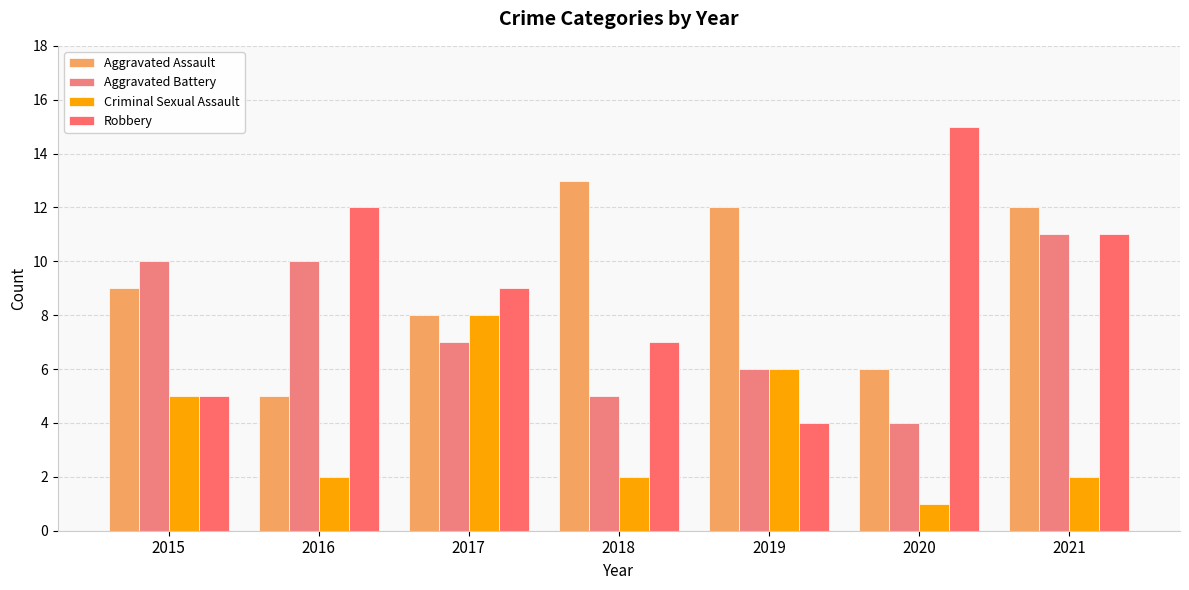

Does the chart contain stacked bars?

No